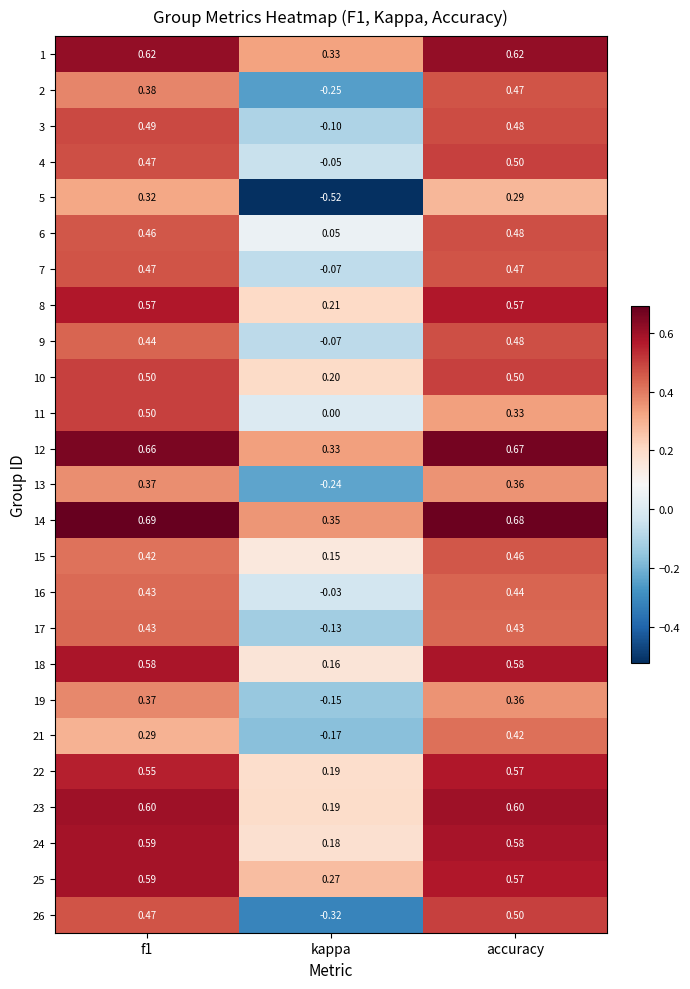

At which category is the sum across all series the highest?

accuracy